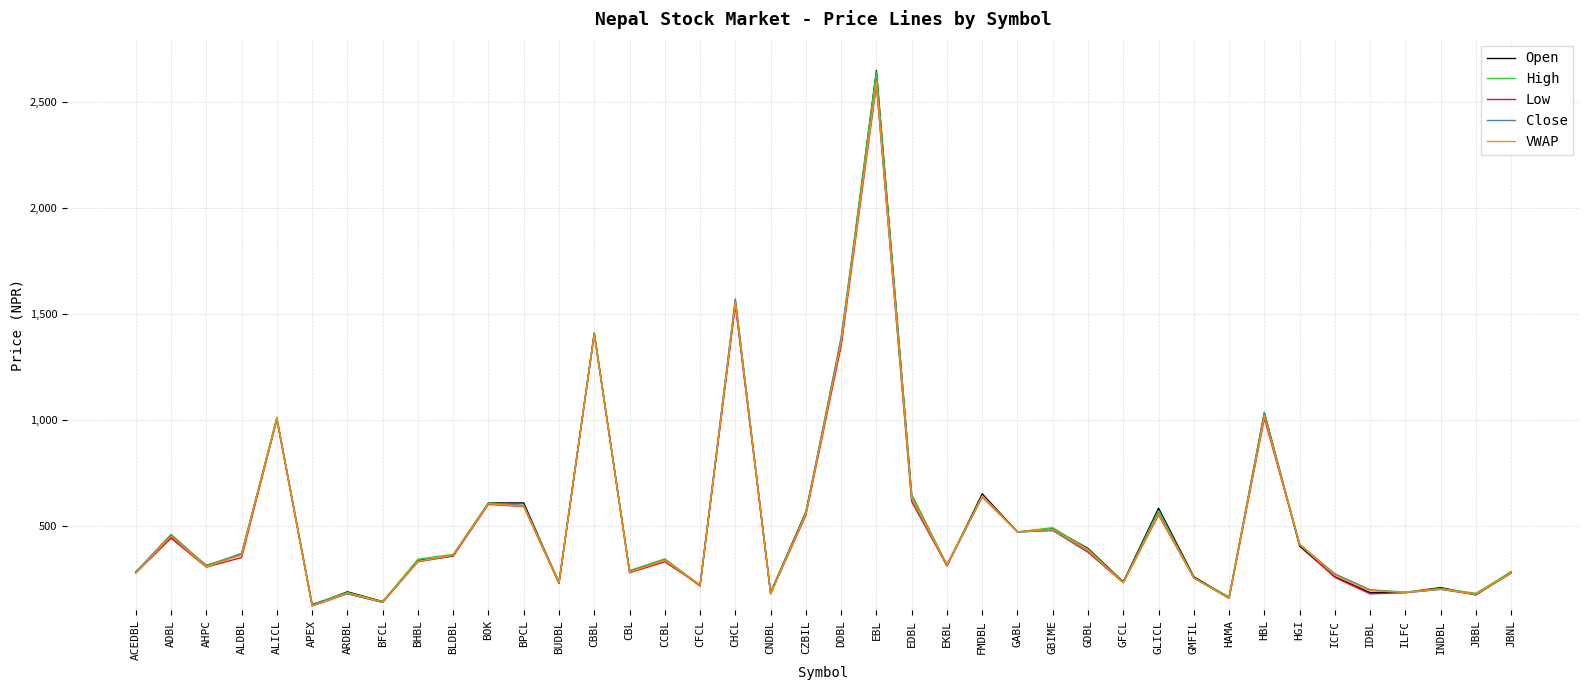

At which category is the sum across all series the highest?

EBL